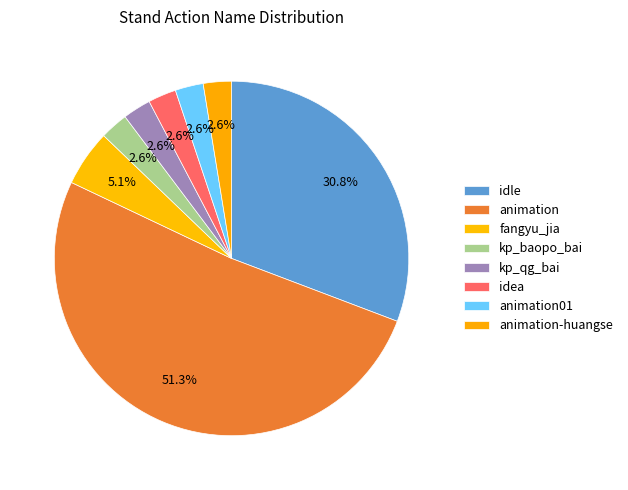

Between kp_qg_bai and kp_baopo_bai, which is larger?

kp_qg_bai